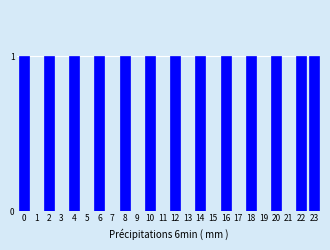

Reading right to left, transcribe all the data shown in this chart.

23=1	22=1	21=0	20=1	19=0	18=1	17=0	16=1	15=0	14=1	13=0	12=1	11=0	10=1	9=0	8=1	7=0	6=1	5=0	4=1	3=0	2=1	1=0	0=1